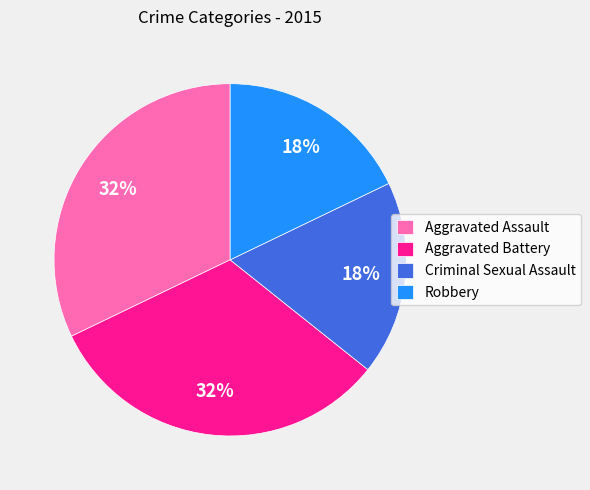

To the nearest percent, what is the difference between the largest and smallest slice percentages?

14%